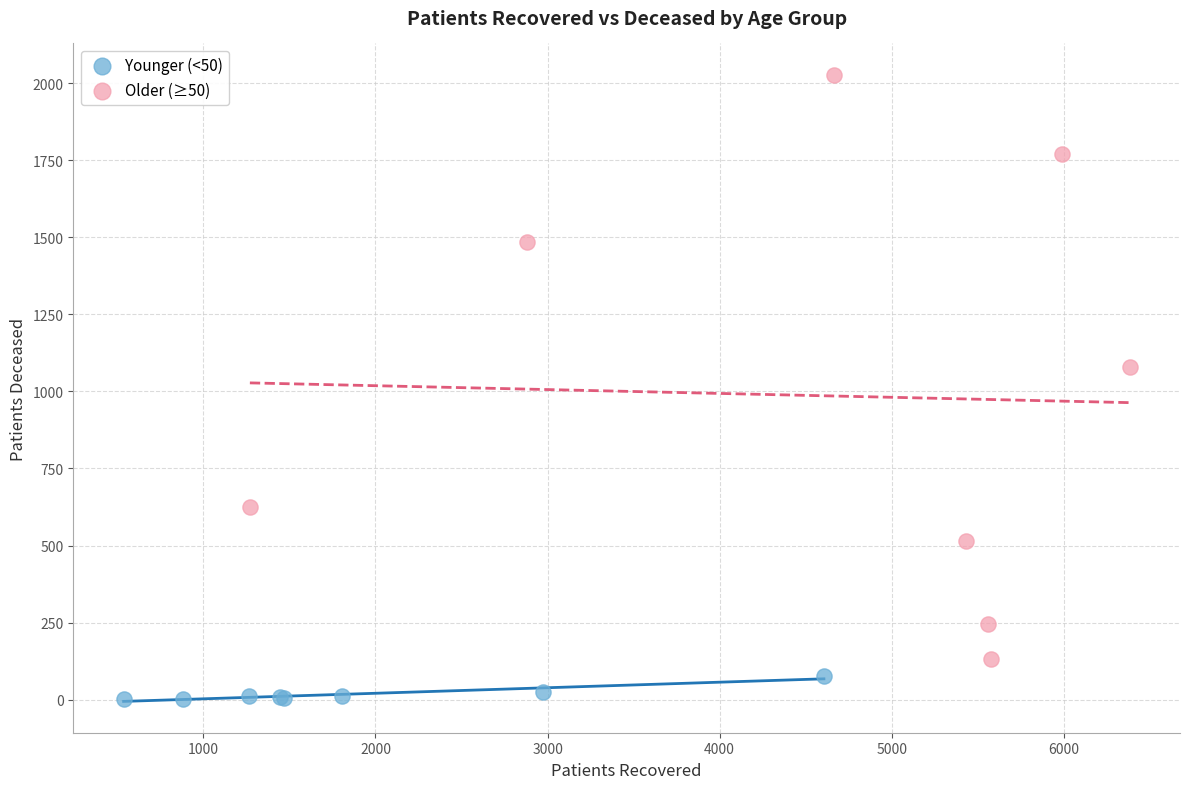

Which series reaches the maximum Y coordinate?

Older (≥50)